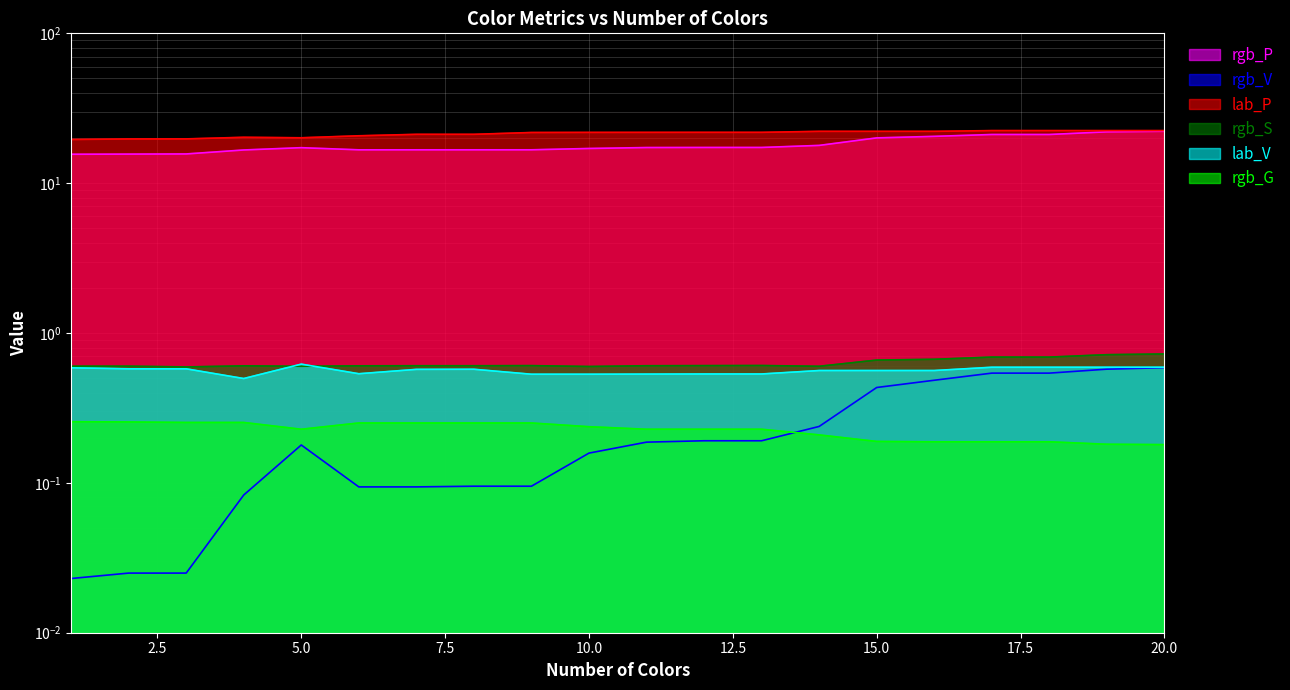

Which category has the highest value across all series?

17